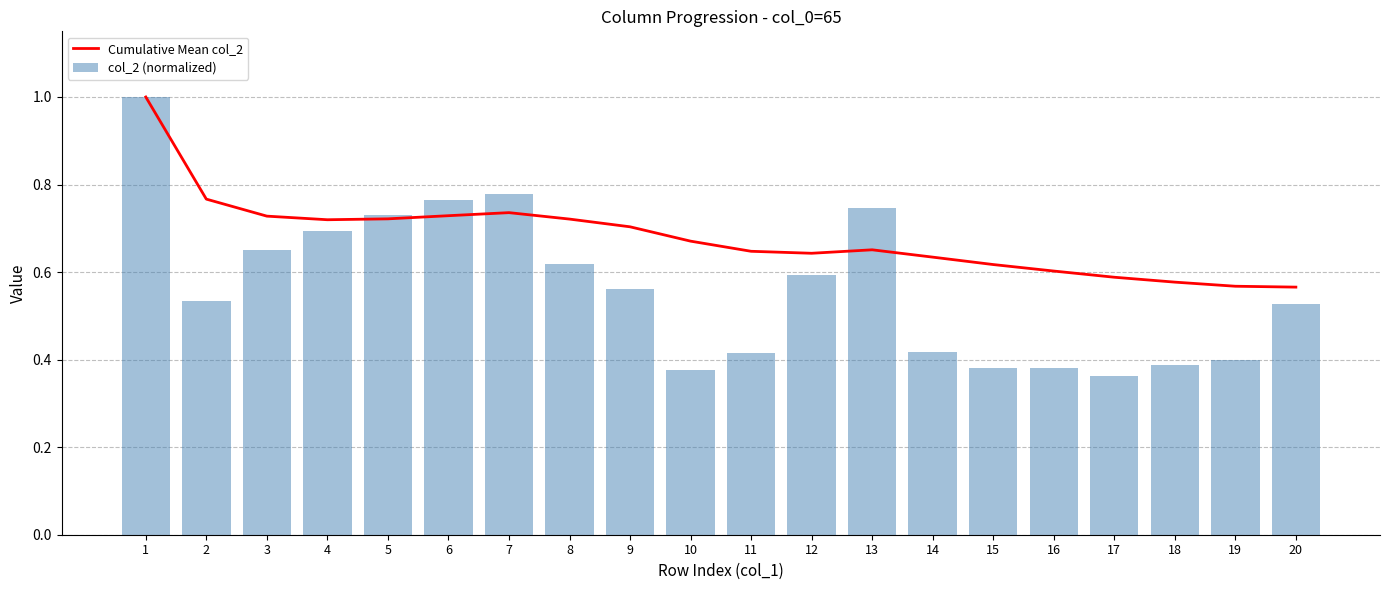

Reading left to right, list all the values displayed in this chart.

Cumulative Mean col_2: 1=1.0	2=0.8	3=0.7	4=0.7	5=0.7	6=0.7	7=0.7	8=0.7	9=0.7	10=0.7	11=0.6	12=0.6	13=0.7	14=0.6	15=0.6	16=0.6	17=0.6	18=0.6	19=0.6	20=0.6
col_2 (normalized): 1=1.0	2=0.5	3=0.7	4=0.7	5=0.7	6=0.8	7=0.8	8=0.6	9=0.6	10=0.4	11=0.4	12=0.6	13=0.7	14=0.4	15=0.4	16=0.4	17=0.4	18=0.4	19=0.4	20=0.5